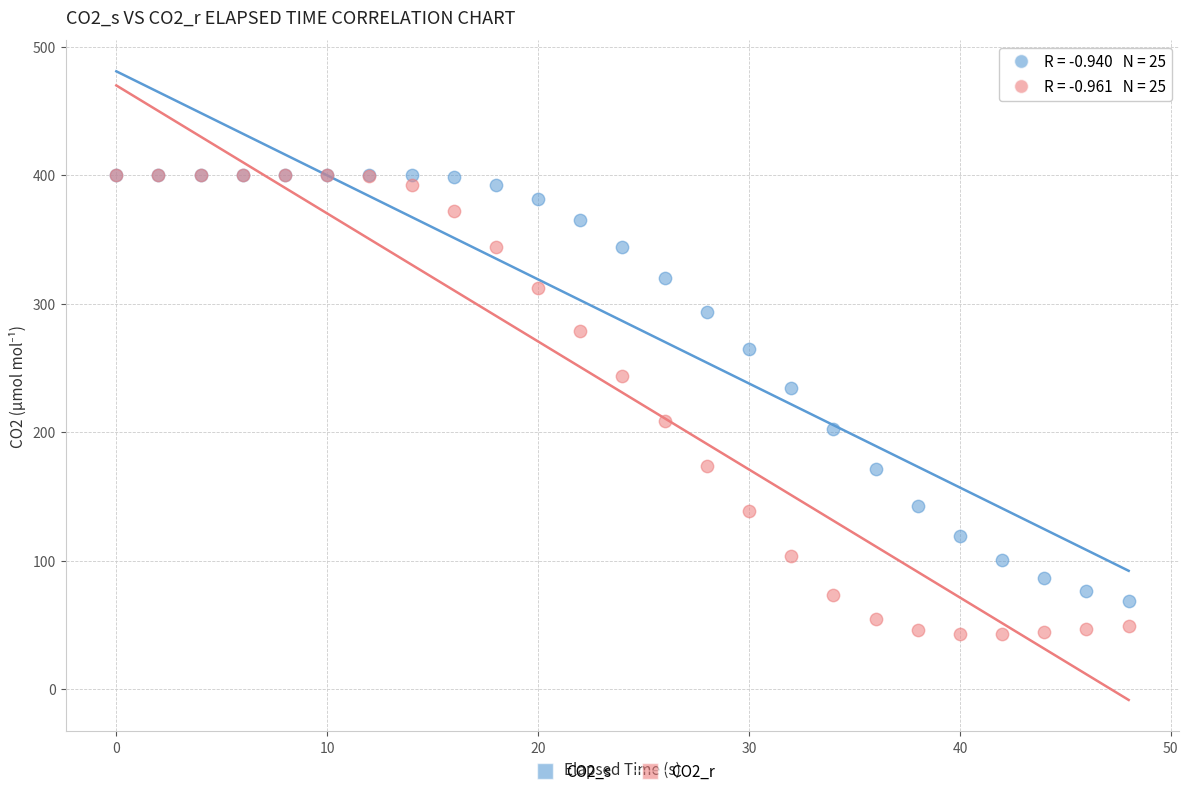

What are all the series names shown in the legend?

CO2_s, CO2_r